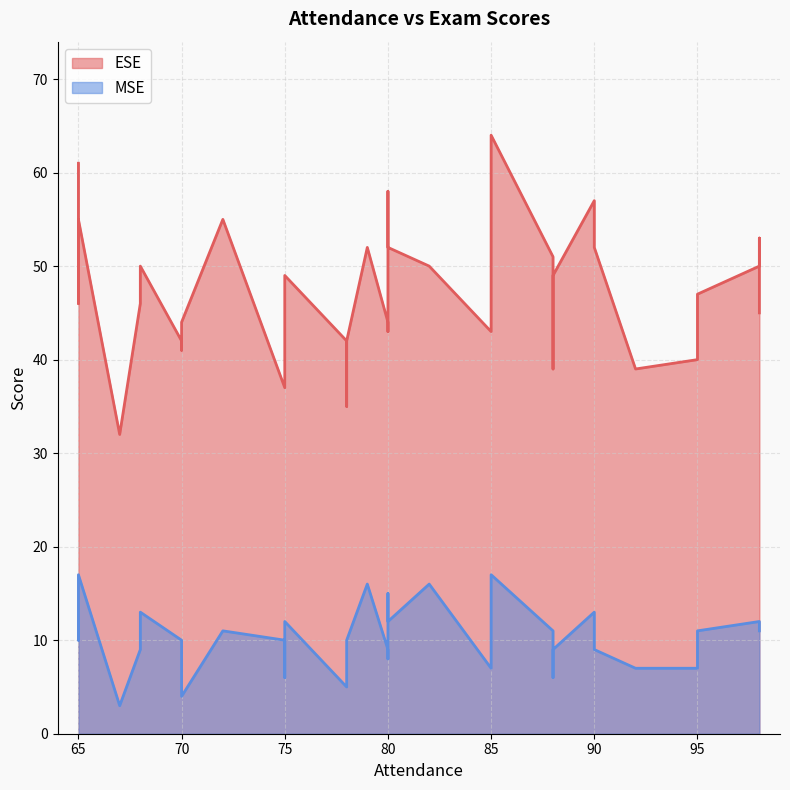

Which category has the lowest value in the ESE series?

67